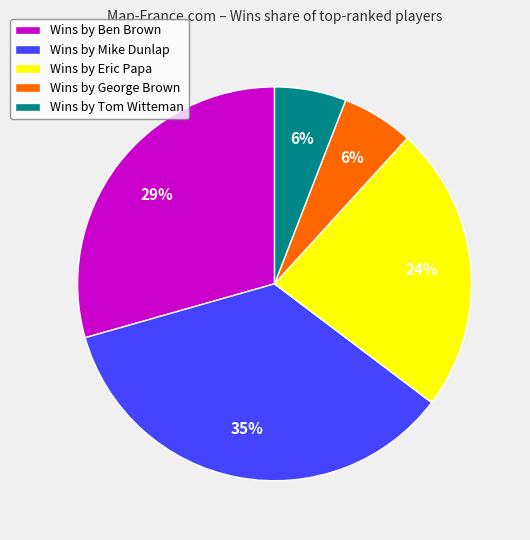

Which has a higher value, Wins by George Brown or Wins by Eric Papa?

Wins by Eric Papa